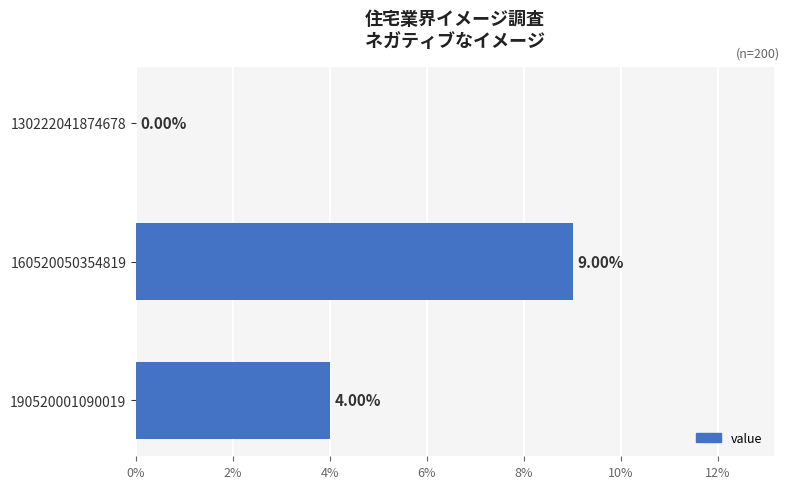

How many distinct data groups are displayed?

1